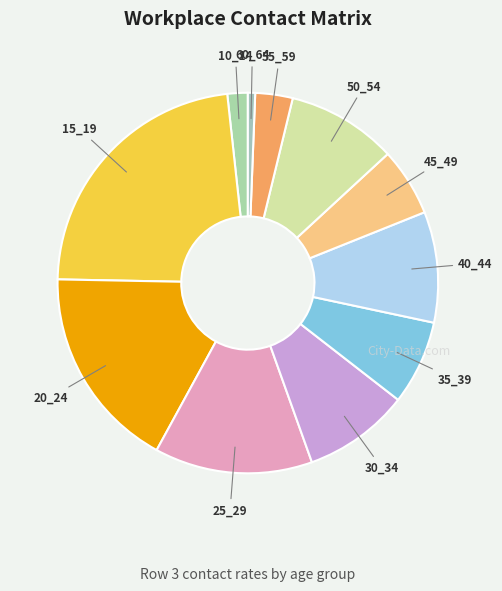

Is 55_59 the majority of the pie?

No